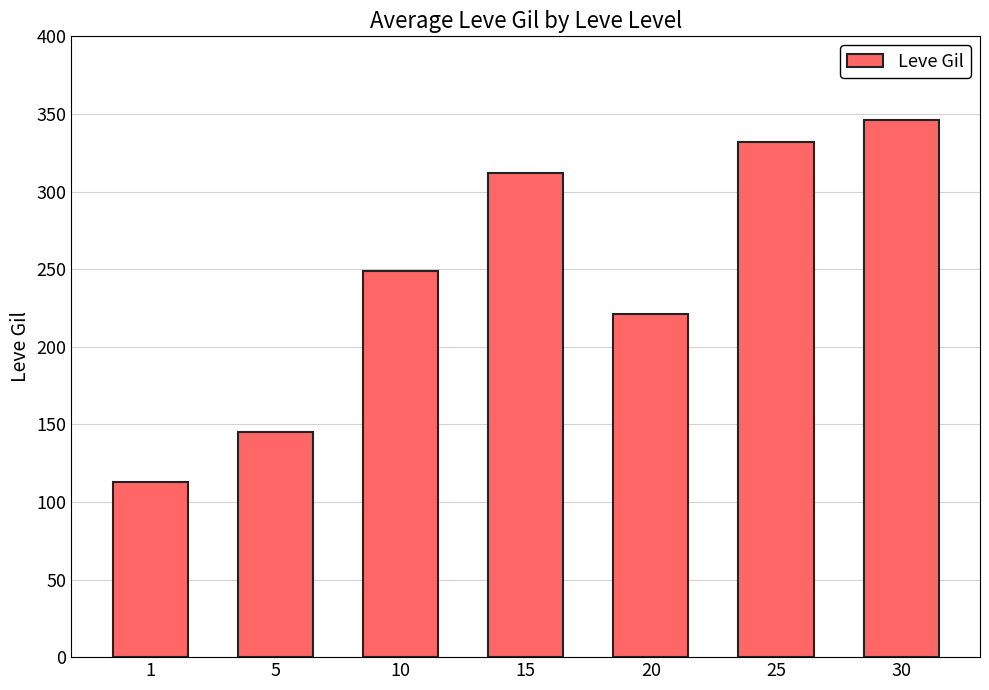

What is the difference between the second highest and second lowest values?

187.0